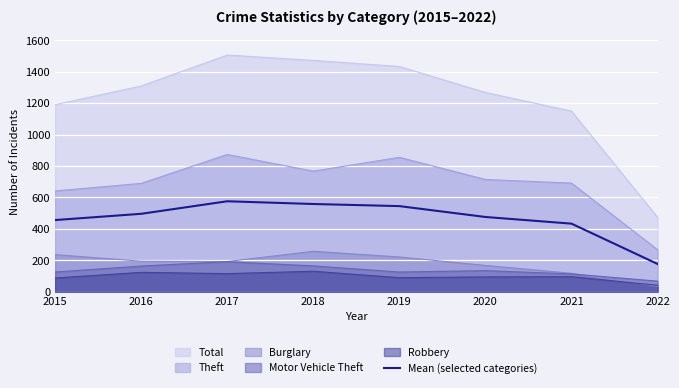

Which category has the highest value across all series?

2017